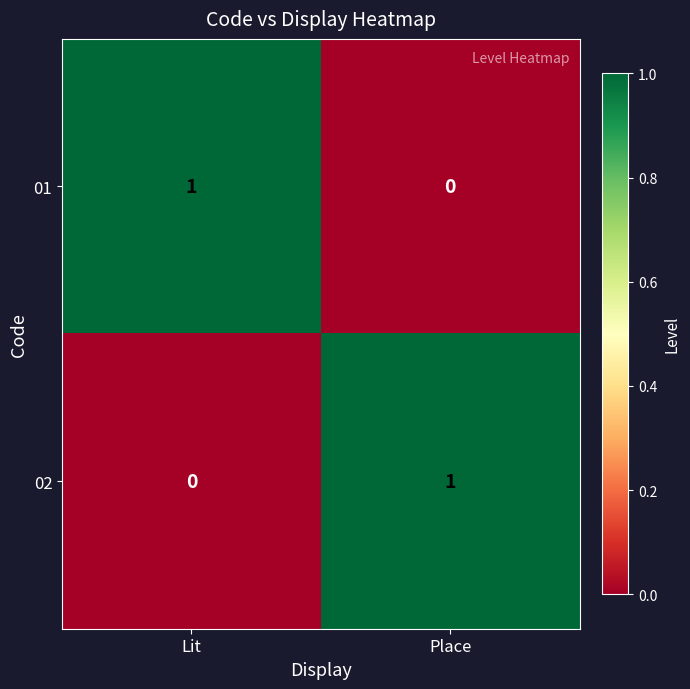

List the labels in order of 01 value, smallest first.

Place, Lit